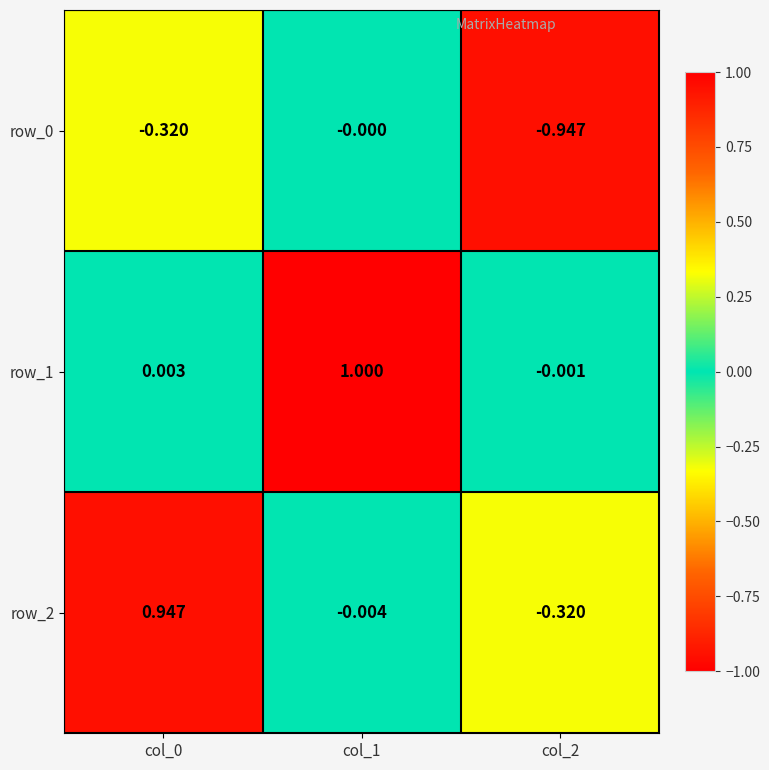

How many data points in row_1 are above 0?

2